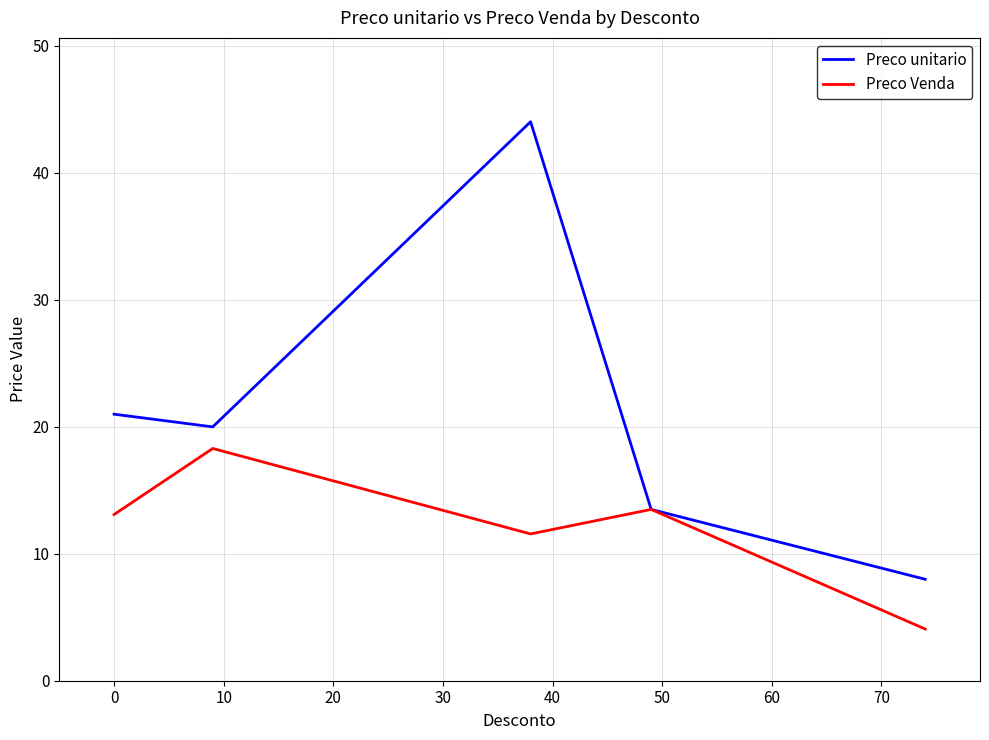

Which series has the largest range (max minus min)?

Preco unitario